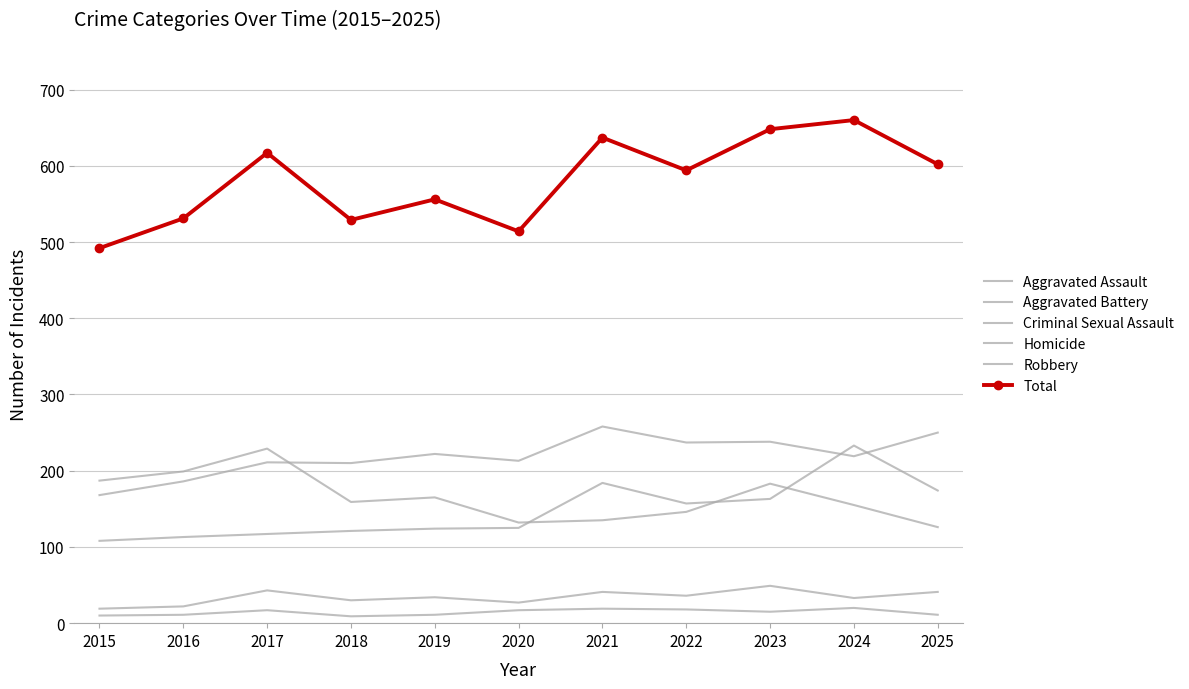

What is the sum of all Criminal Sexual Assault values?

375